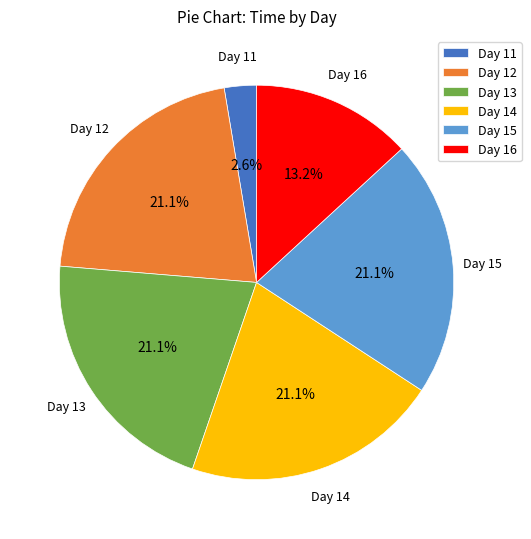

Which slice is the smallest?

Day 11